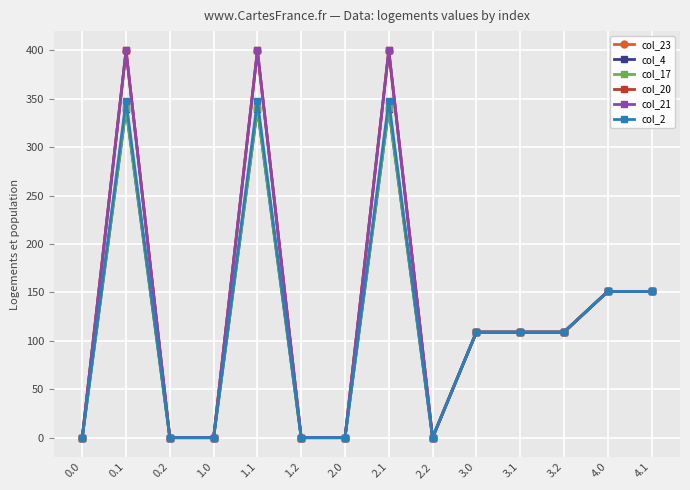

The col_17 series shows 109.0 at 3.2. True or false?

True